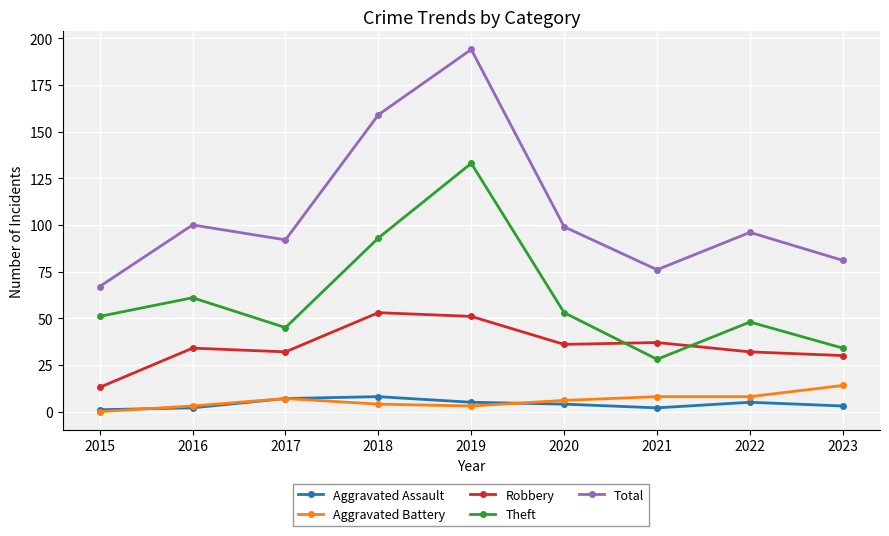

Which series has the largest total across all categories?

Total